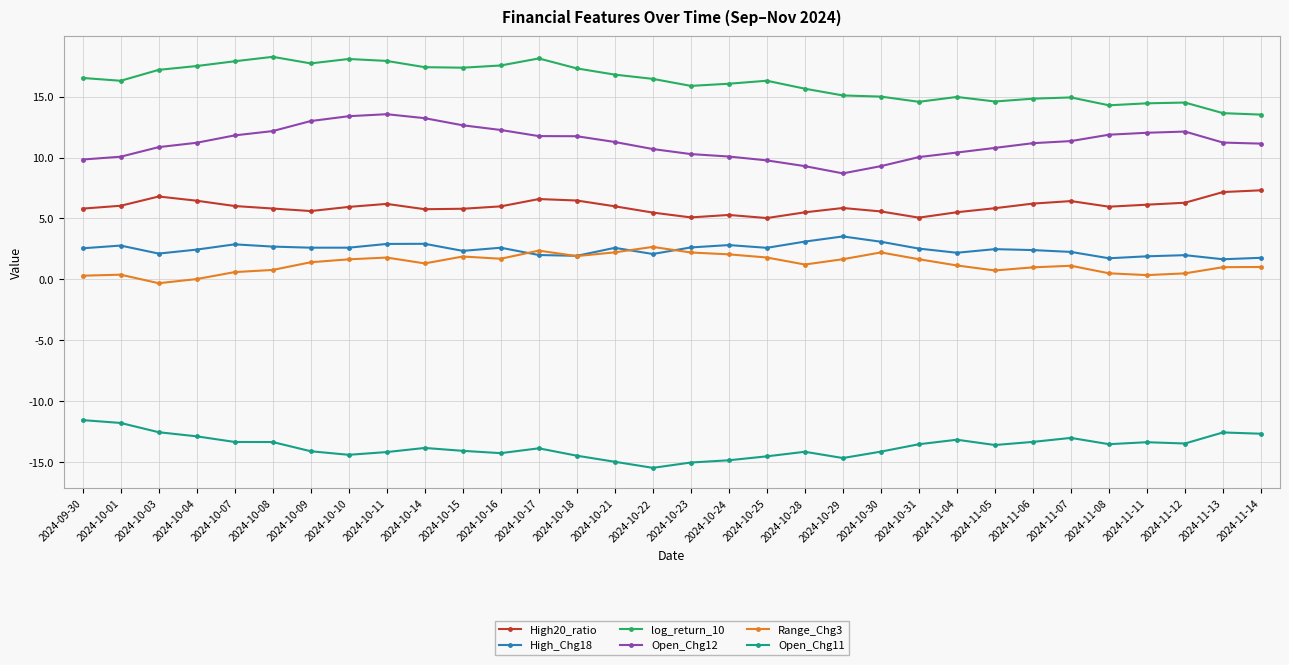

Is the value of High20_ratio at 2024-10-17 greater than the value of Open_Chg12 at 2024-10-07?

No